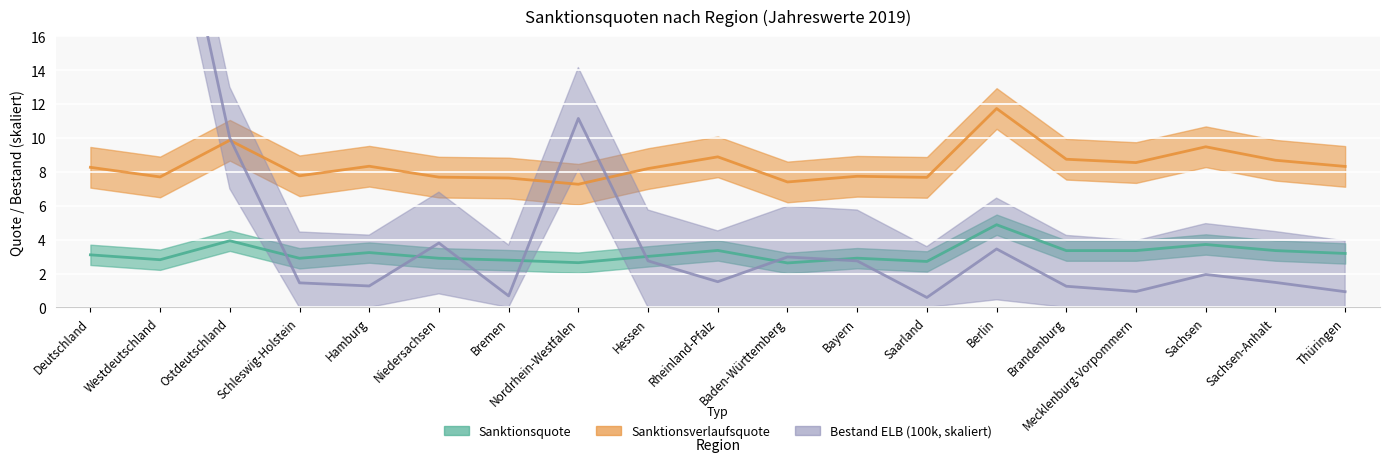

What is the total value across all series at Brandenburg?

13.4